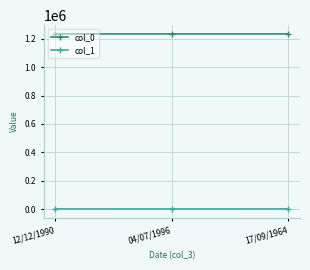

The value of col_0 at 17/09/1964 is 701489. True or false?

False